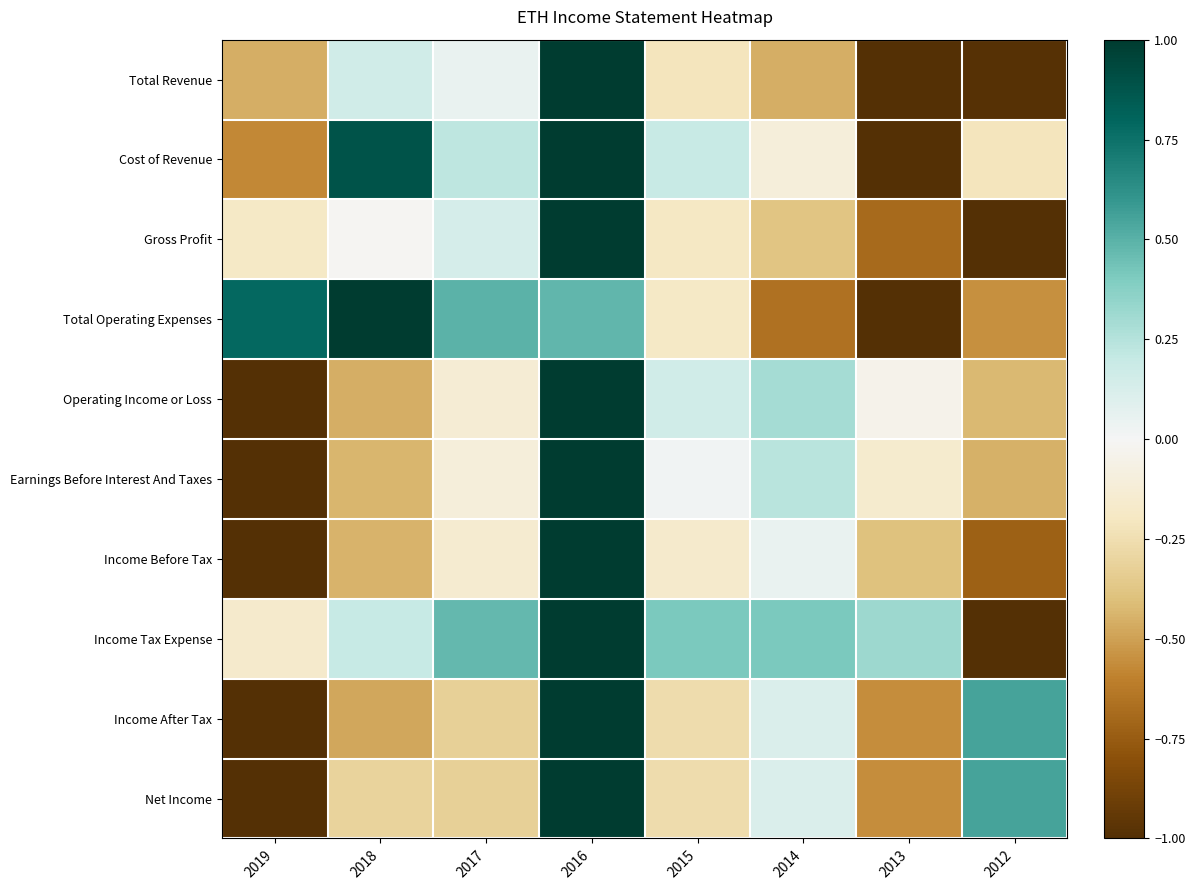

Reading left to right, extract all data points from this chart.

Total Revenue: 2019=-0.5	2018=0.2	2017=0.1	2016=1.0	2015=-0.2	2014=-0.5	2013=-1.0	2012=-1.0
Cost of Revenue: 2019=-0.6	2018=0.9	2017=0.2	2016=1.0	2015=0.2	2014=-0.1	2013=-1.0	2012=-0.2
Gross Profit: 2019=-0.2	2018=-0.0	2017=0.1	2016=1.0	2015=-0.2	2014=-0.4	2013=-0.7	2012=-1.0
Total Operating Expenses: 2019=0.8	2018=1.0	2017=0.5	2016=0.5	2015=-0.2	2014=-0.7	2013=-1.0	2012=-0.5
Operating Income or Loss: 2019=-1.0	2018=-0.5	2017=-0.1	2016=1.0	2015=0.2	2014=0.3	2013=-0.0	2012=-0.4
Earnings Before Interest And Taxes: 2019=-1.0	2018=-0.4	2017=-0.1	2016=1.0	2015=0.0	2014=0.2	2013=-0.2	2012=-0.4
Income Before Tax: 2019=-1.0	2018=-0.4	2017=-0.1	2016=1.0	2015=-0.2	2014=0.1	2013=-0.4	2012=-0.7
Income Tax Expense: 2019=-0.2	2018=0.2	2017=0.5	2016=1.0	2015=0.4	2014=0.4	2013=0.3	2012=-1.0
Income After Tax: 2019=-1.0	2018=-0.5	2017=-0.3	2016=1.0	2015=-0.3	2014=0.1	2013=-0.6	2012=0.6
Net Income: 2019=-1.0	2018=-0.3	2017=-0.3	2016=1.0	2015=-0.3	2014=0.1	2013=-0.6	2012=0.6